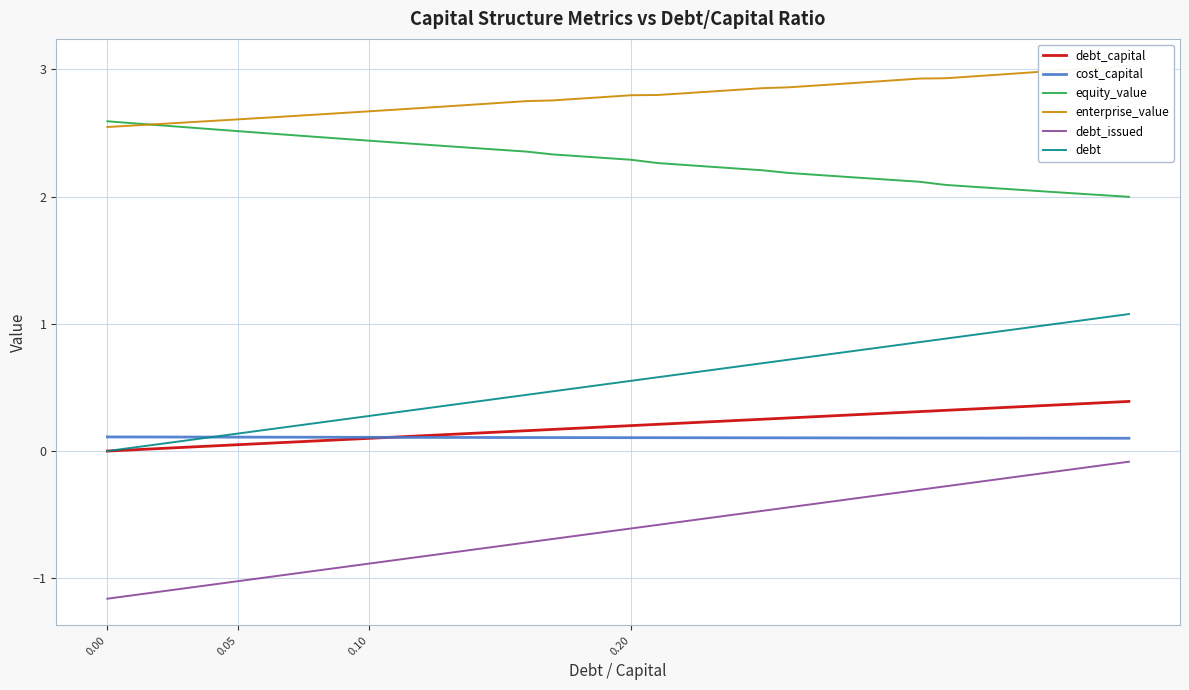

Count the number of categories in the chart.

40